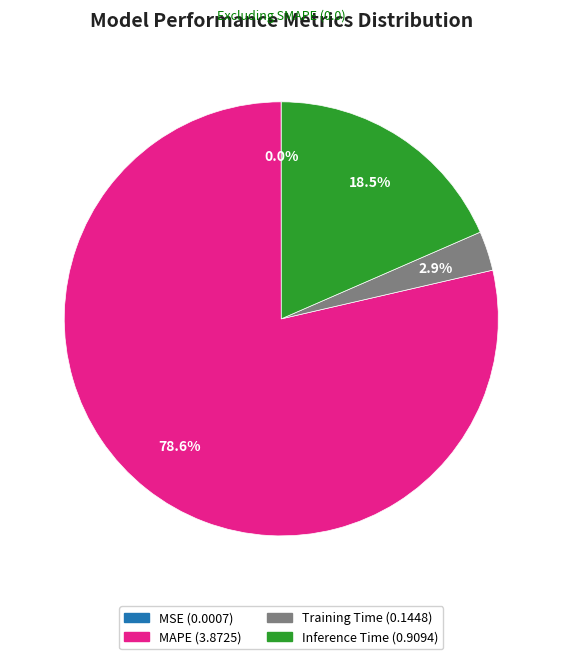

True or false: MAPE accounts for 91% of the total.

False